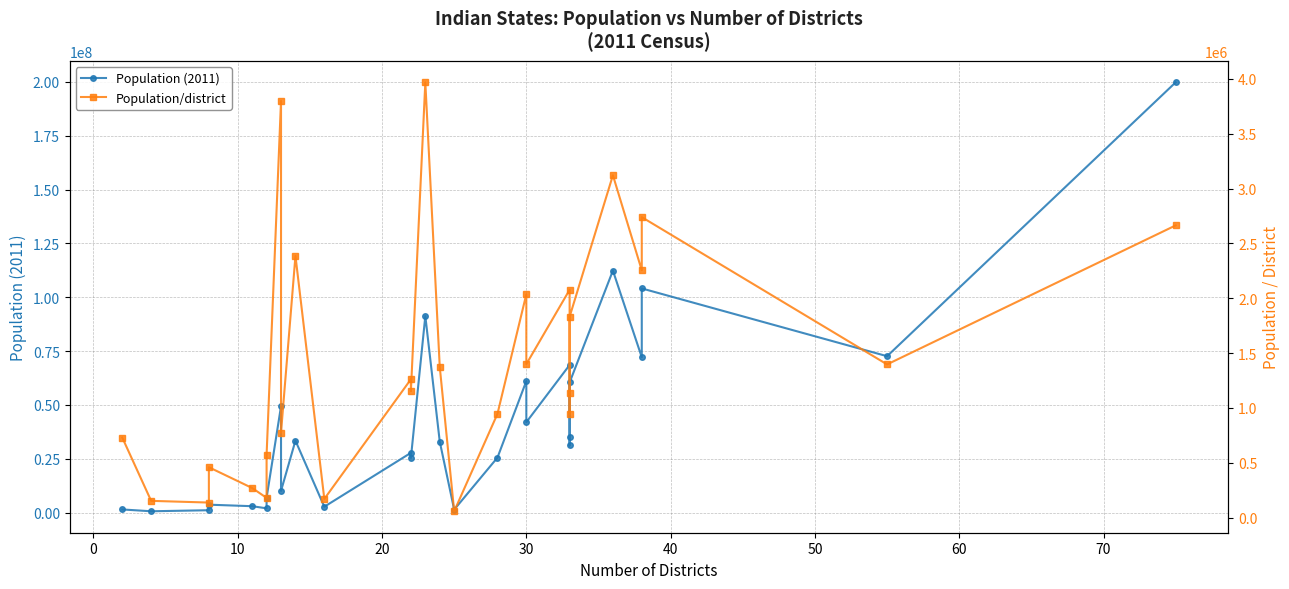

How many interior local valleys does the Population (2011) series have?

10